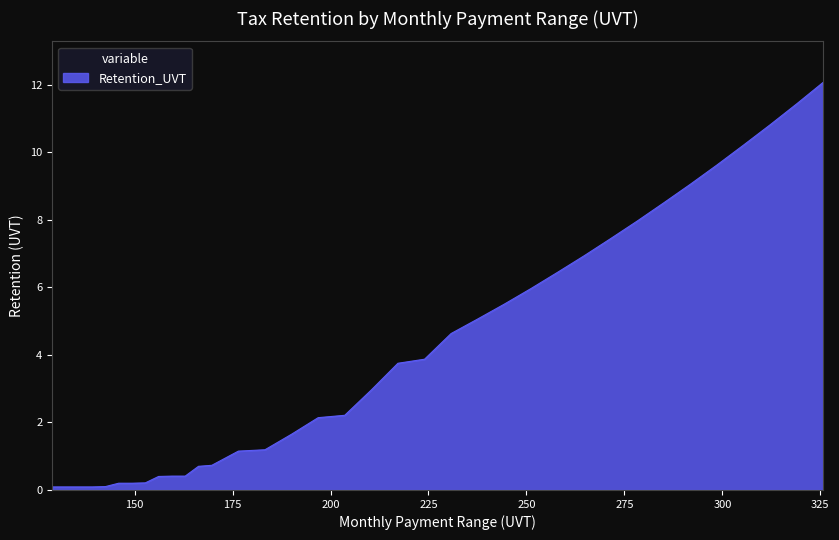

What is the maximum value shown in the chart?

12.1